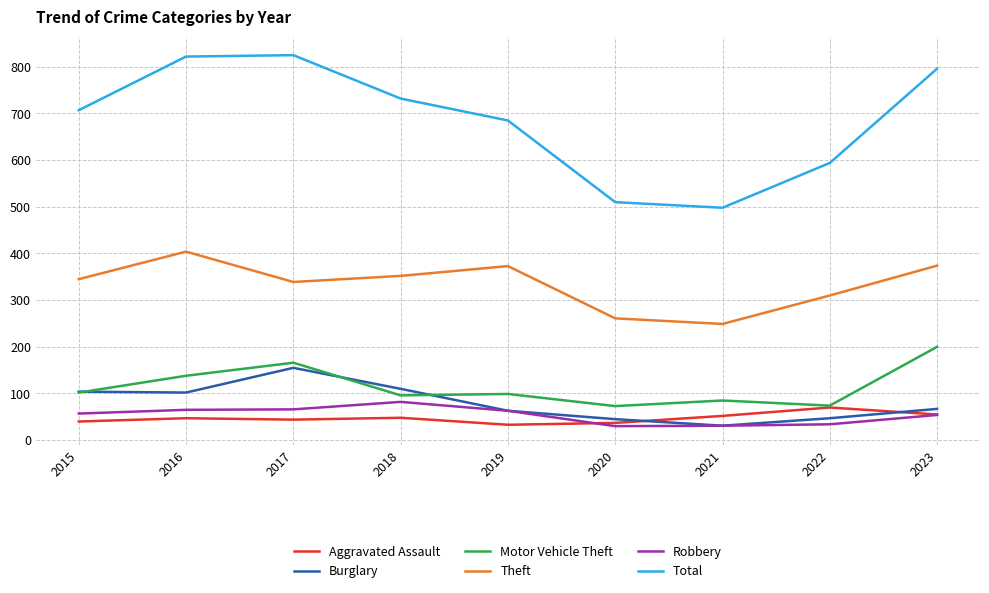

What is the sum of the Theft values at 2019 and 2016?

777